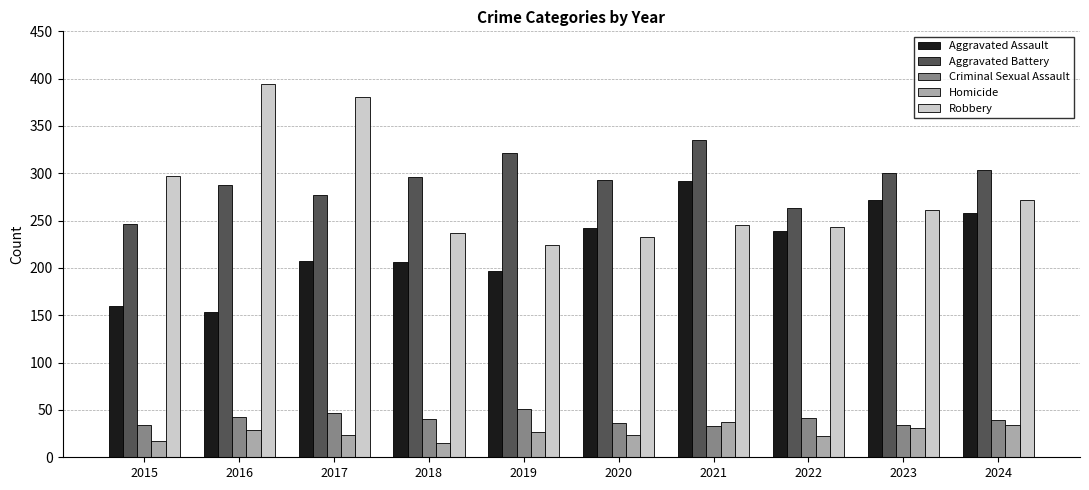

What is the highest value of the Homicide series?

37